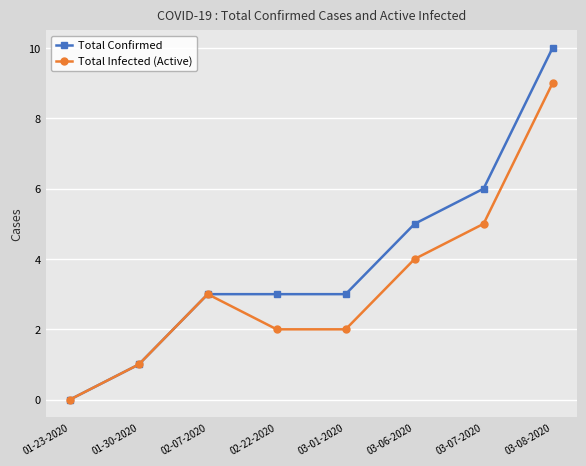

What is the greatest value displayed?

10